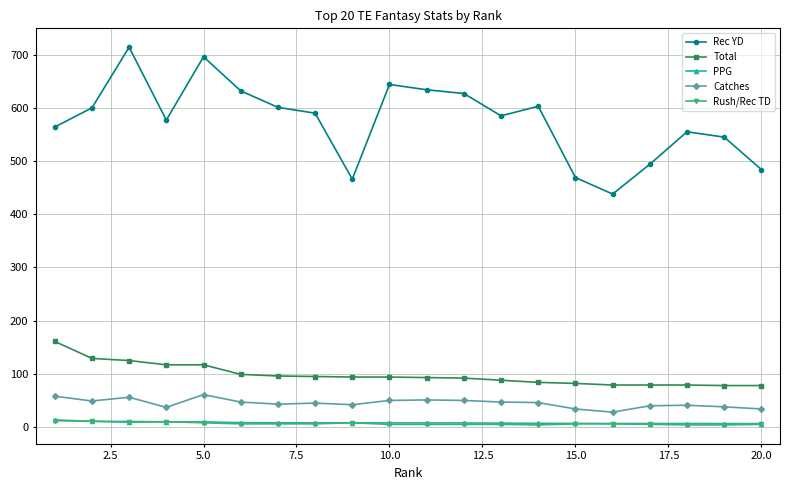

True or false: PPG and Catches cross at least once.

False